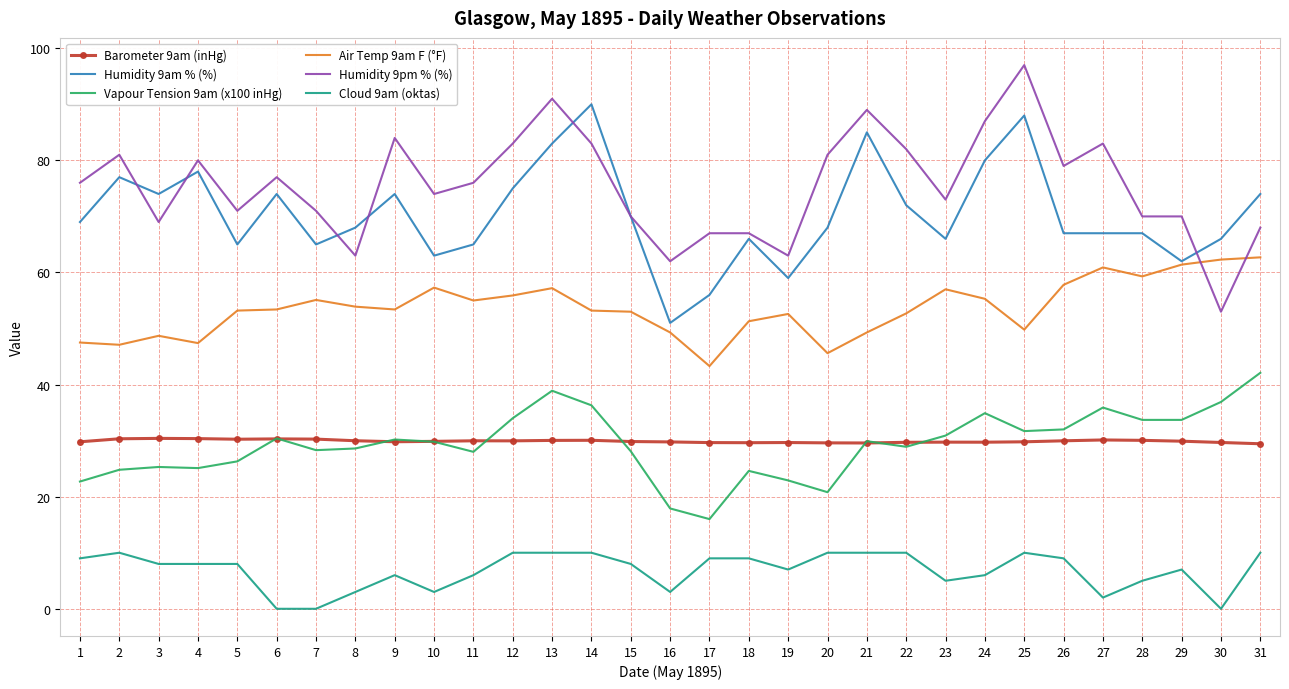

List the series in order of their peak value, highest first.

Humidity 9pm % (%), Humidity 9am % (%), Air Temp 9am F (°F), Vapour Tension 9am (x100 inHg), Barometer 9am (inHg), Cloud 9am (oktas)